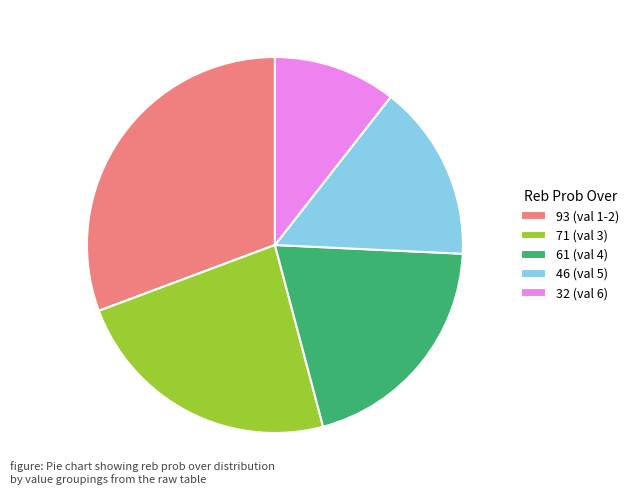

Is there any slice that represents more than half of the pie?

No